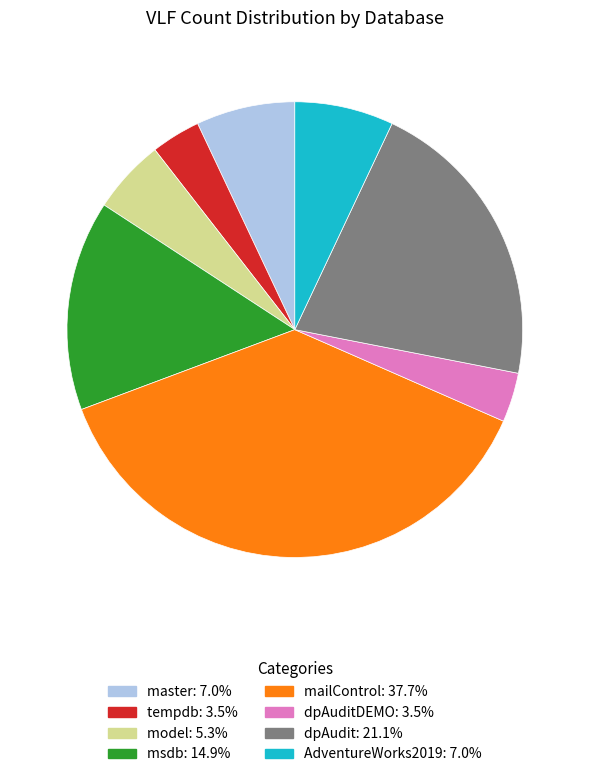

Is there a majority slice in this chart?

No